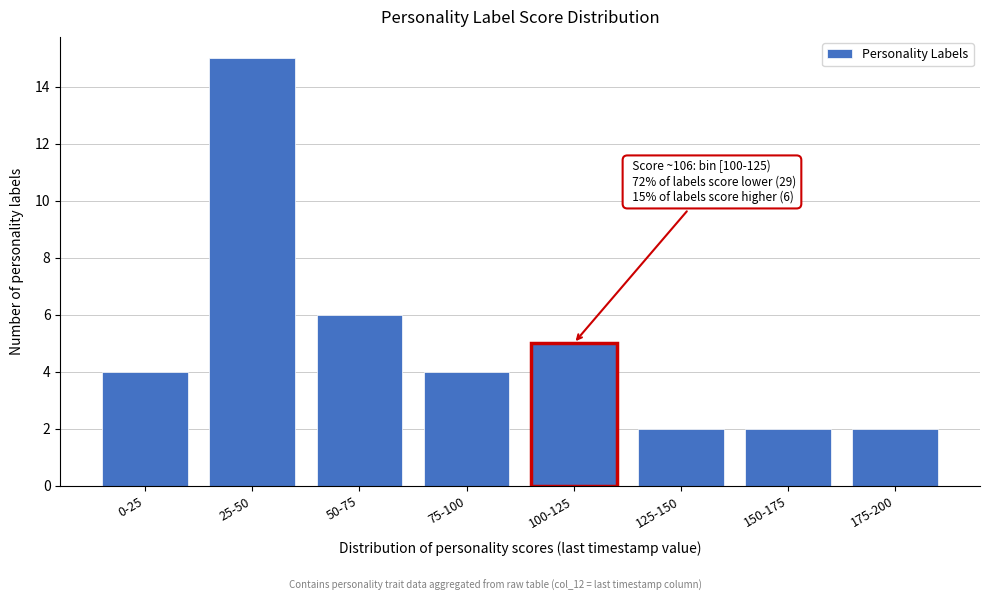

Reading right to left, what are all the values shown in this chart?

175-200=2	150-175=2	125-150=2	100-125=5	75-100=4	50-75=6	25-50=15	0-25=4